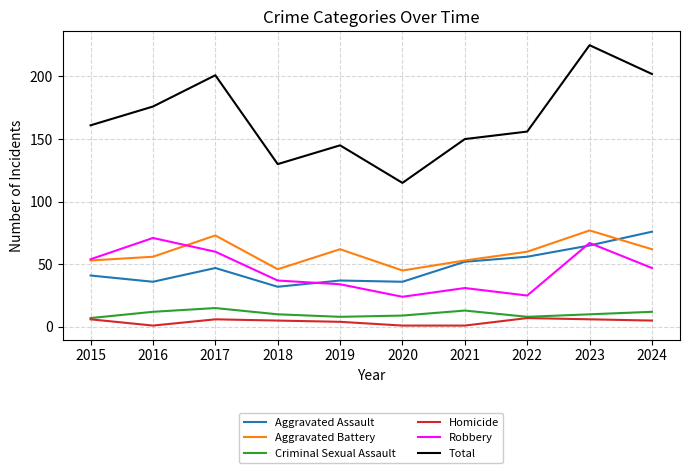

True or false: Aggravated Assault and Aggravated Battery intersect in this chart.

True